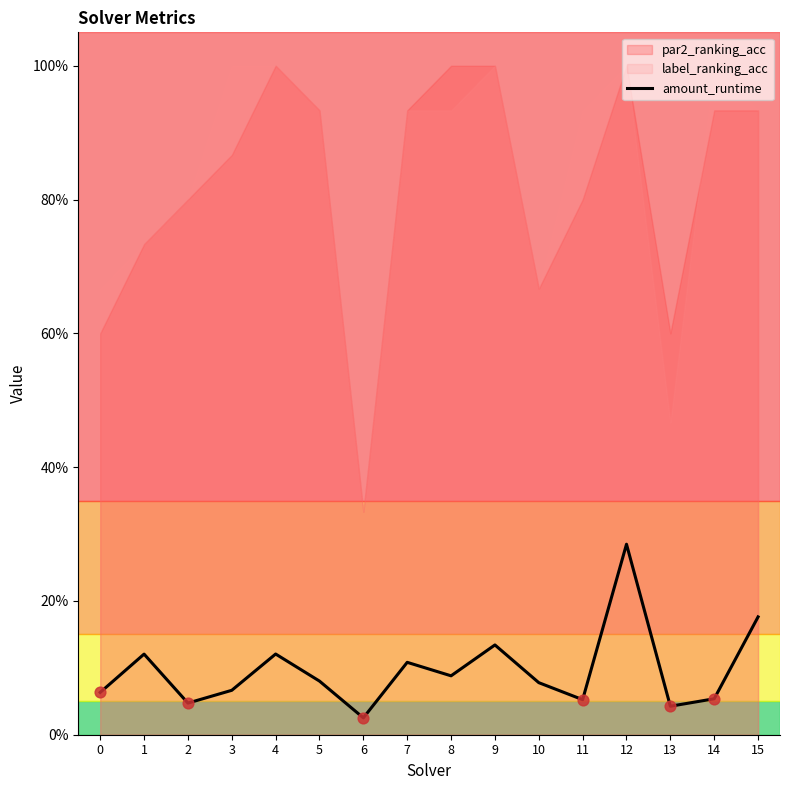

What are all the series names shown in the legend?

amount_runtime, par2_ranking_acc, label_ranking_acc